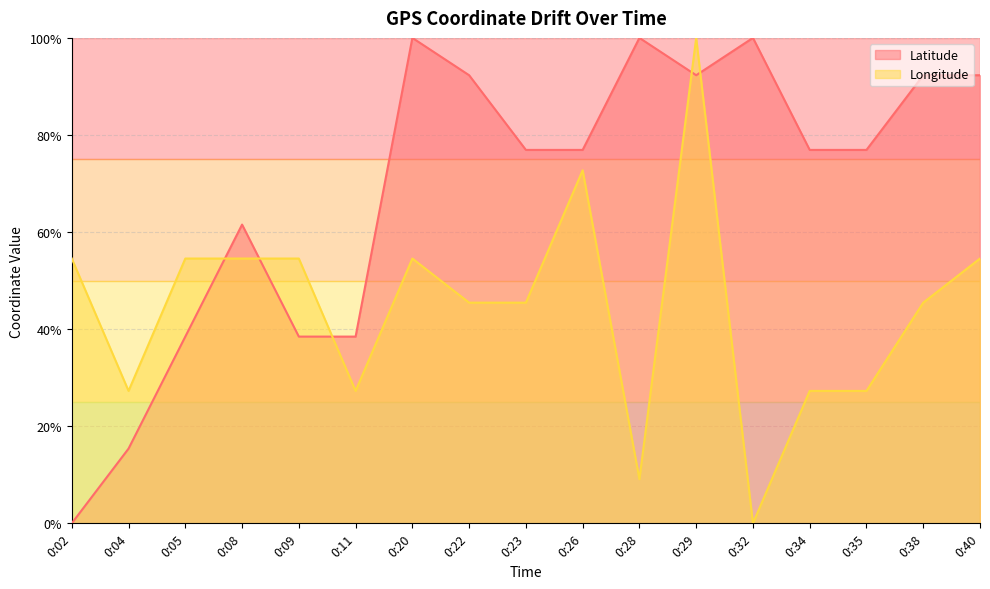

How many times do Latitude and Longitude cross each other?

5